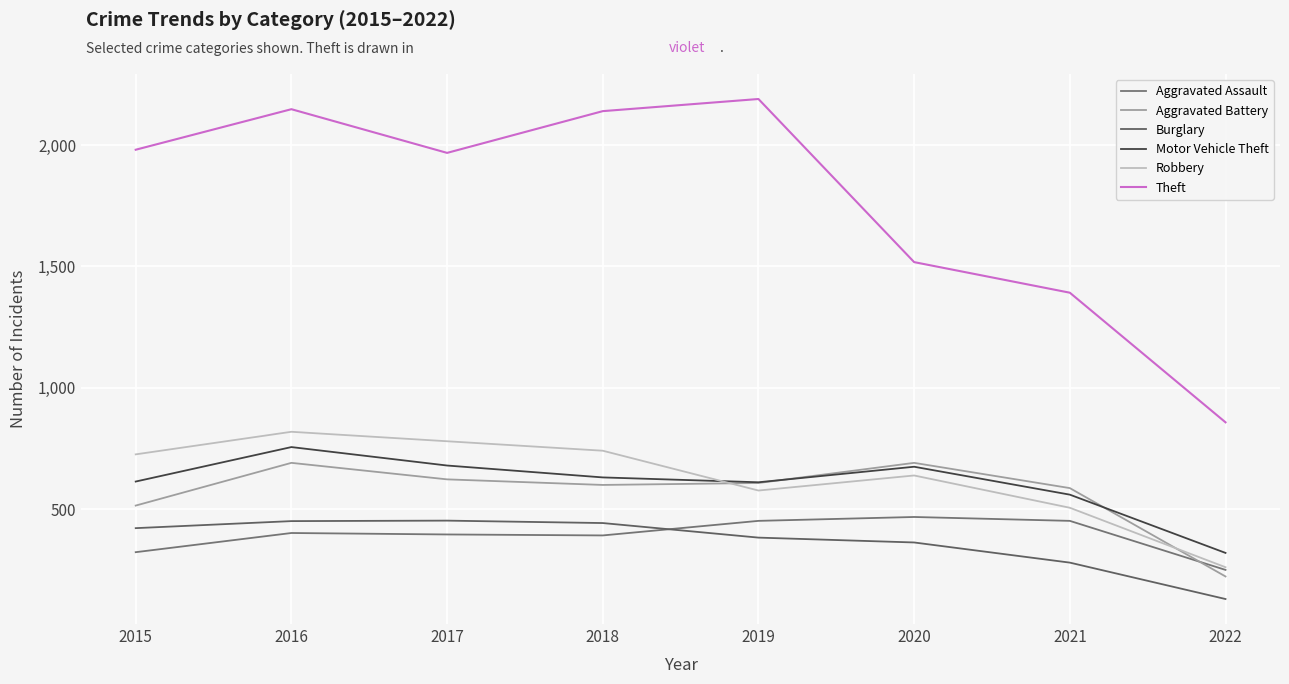

What is the greatest value displayed?

2190